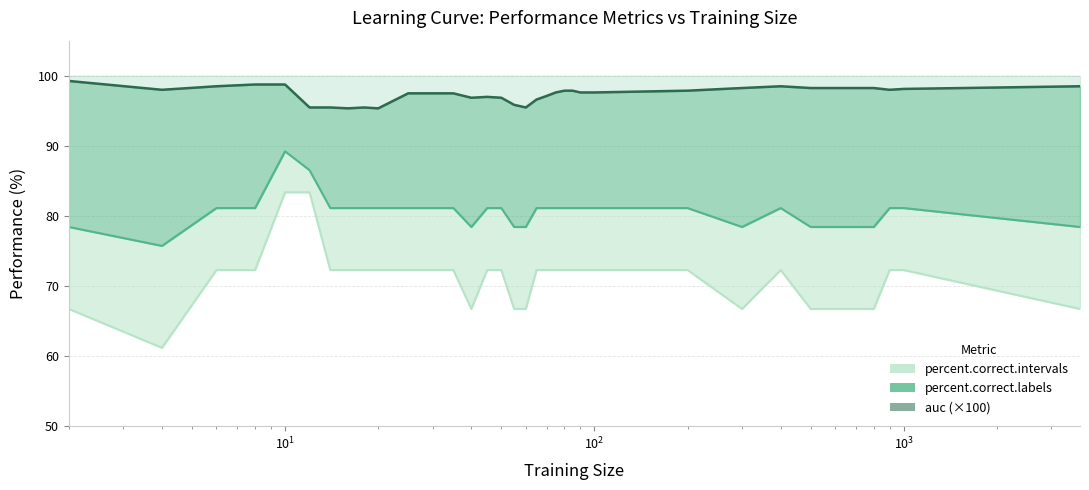

True or false: percent.correct.labels and auc intersect in this chart.

False